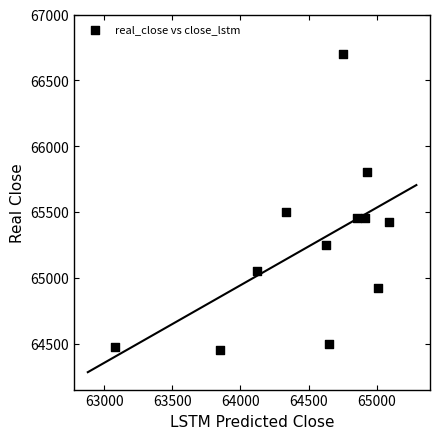

What Y value in the scatter plot is closest to 65575?

65500